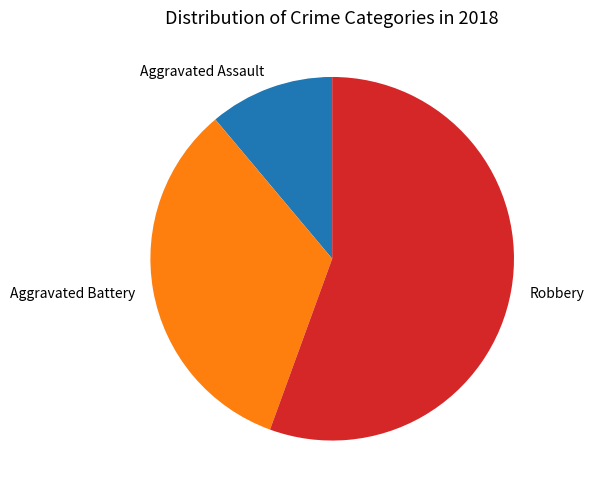

What is the ratio of the value at Robbery to the value at Aggravated Battery?

1.7